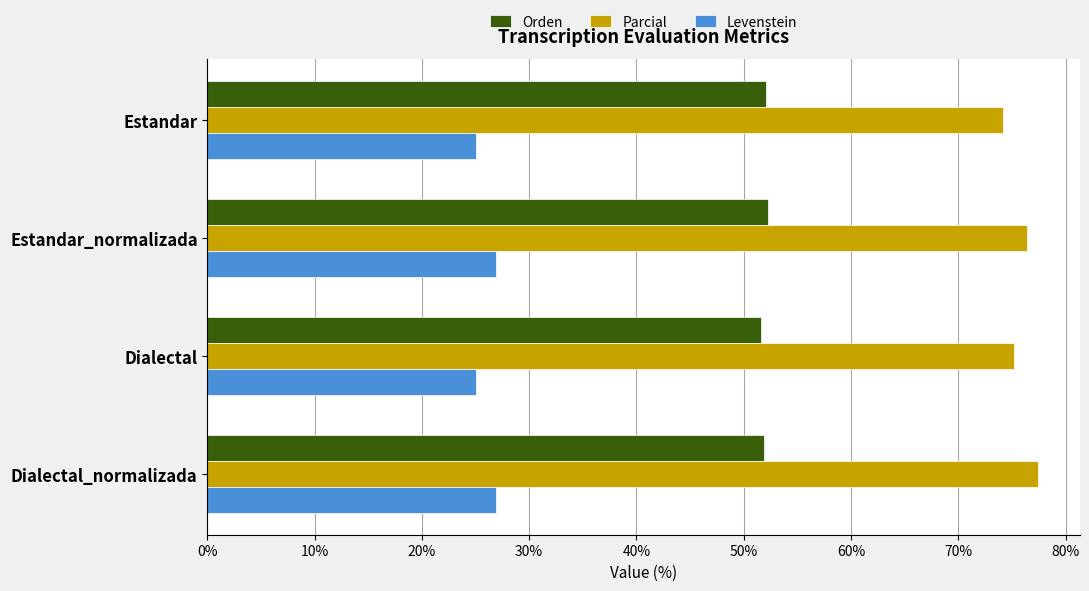

The value of Levenstein at Dialectal_normalizada is 11.3. True or false?

False